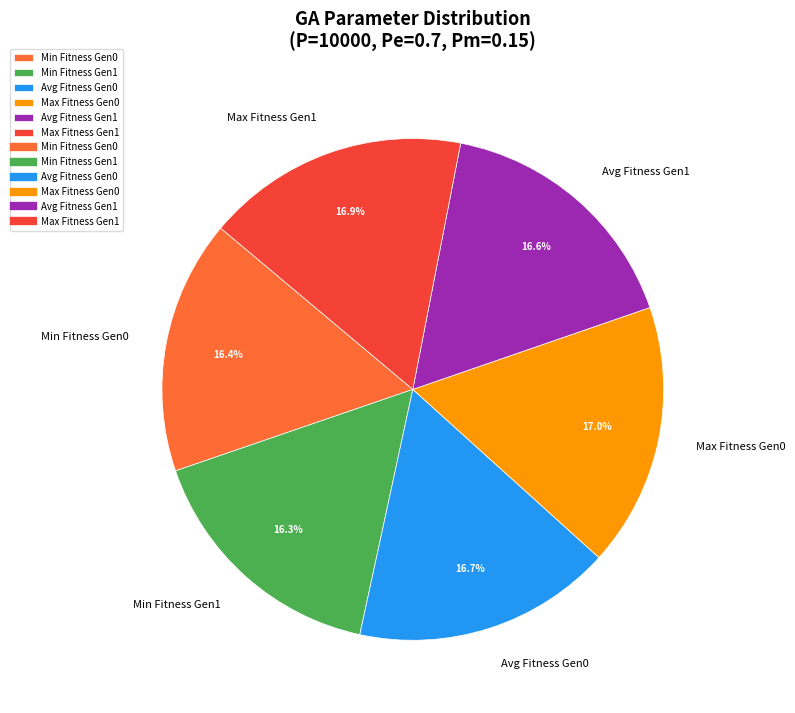

Does any single category account for the majority?

No